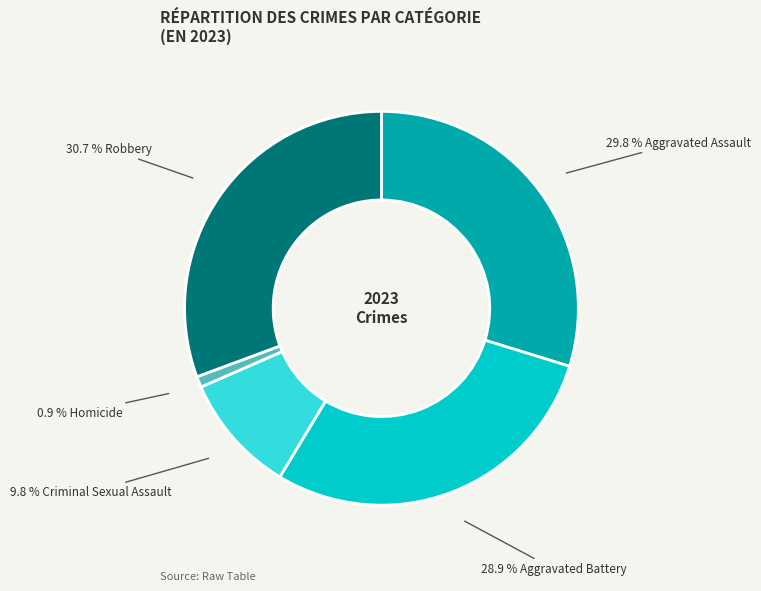

Is there any slice that represents more than half of the pie?

No